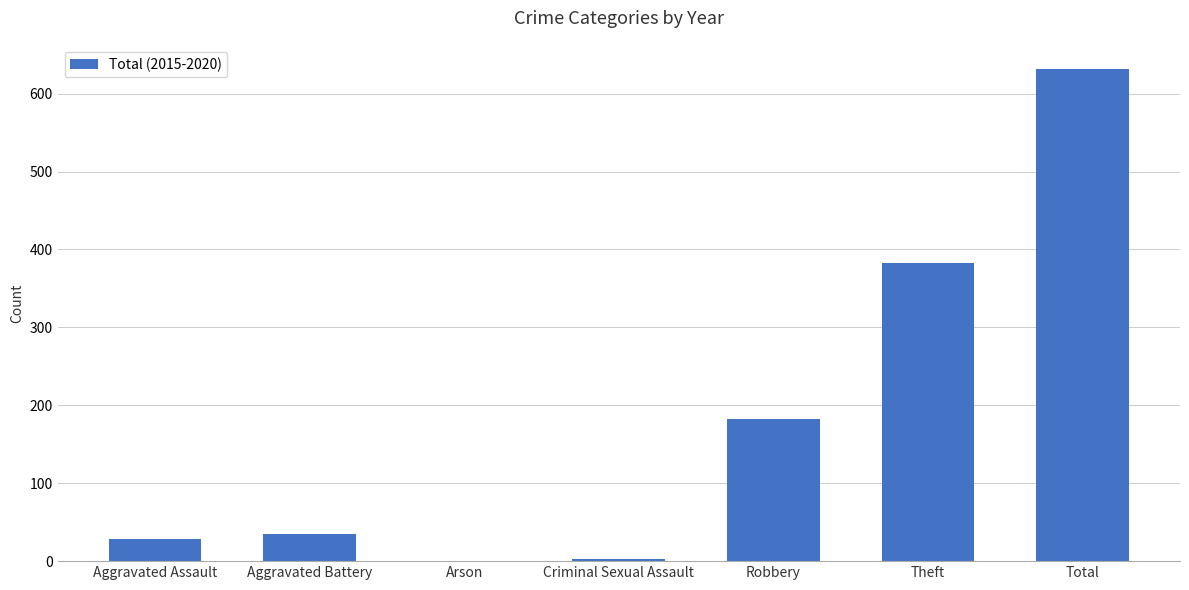

Reading left to right, transcribe all the data shown in this chart.

28	35	0	3	182	383	631